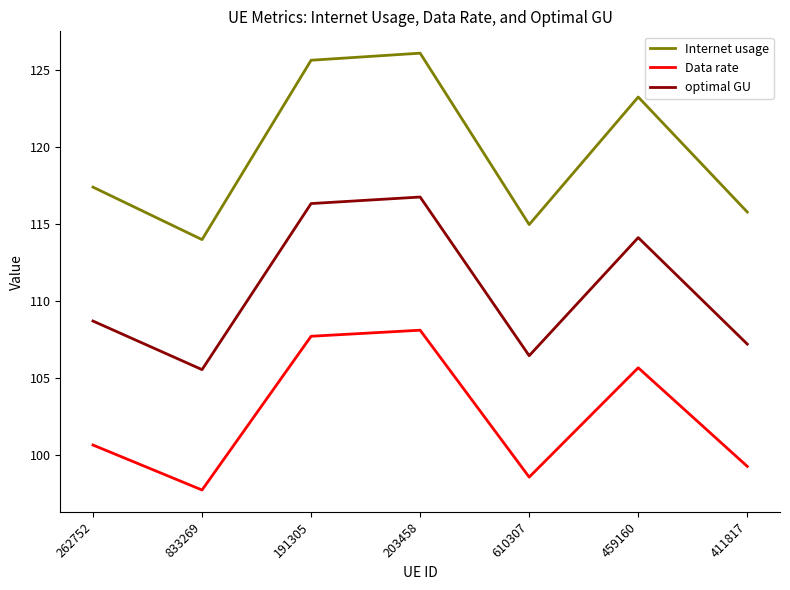

At which category is the sum across all series the highest?

203458